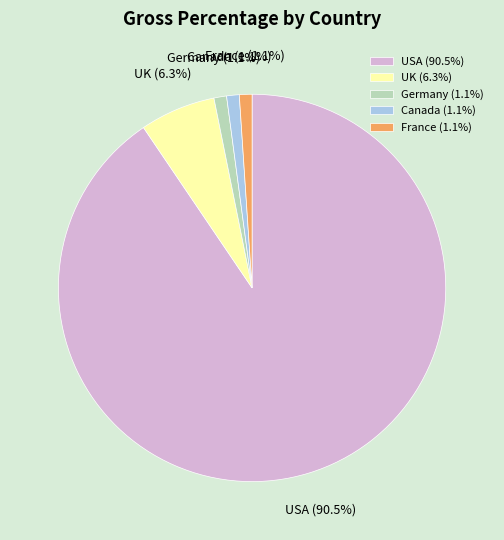

What is the ratio of the value at Germany to the value at UK?

0.2